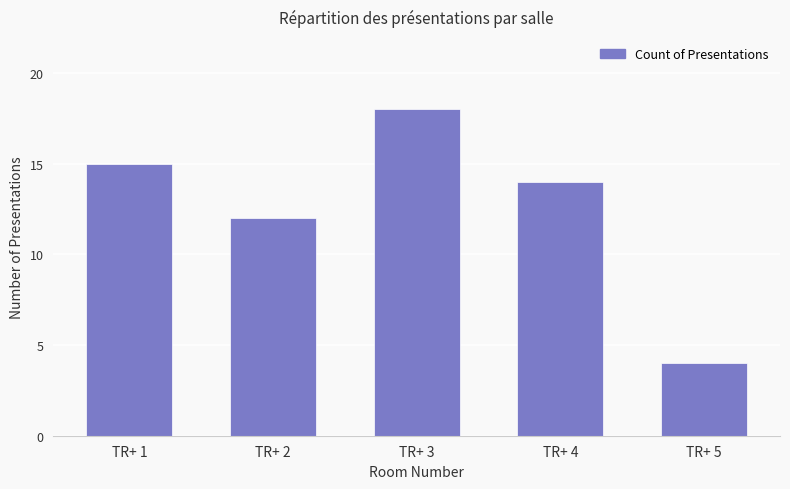

Reading left to right, transcribe all the data shown in this chart.

15	12	18	14	4